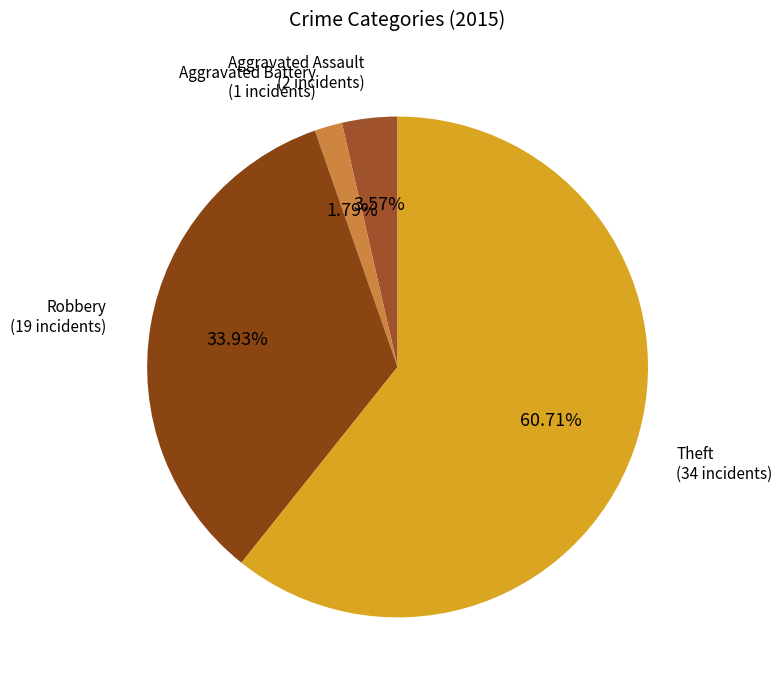

What is the largest slice in the pie chart?

Theft